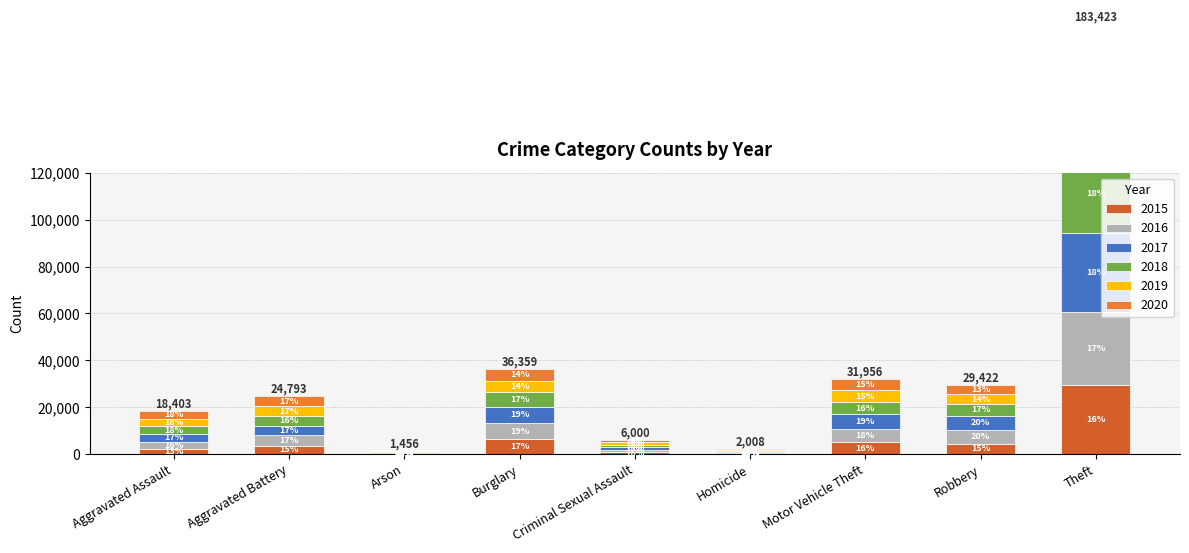

What value does the 2019 series have at Criminal Sexual Assault, to the nearest 100?

1000